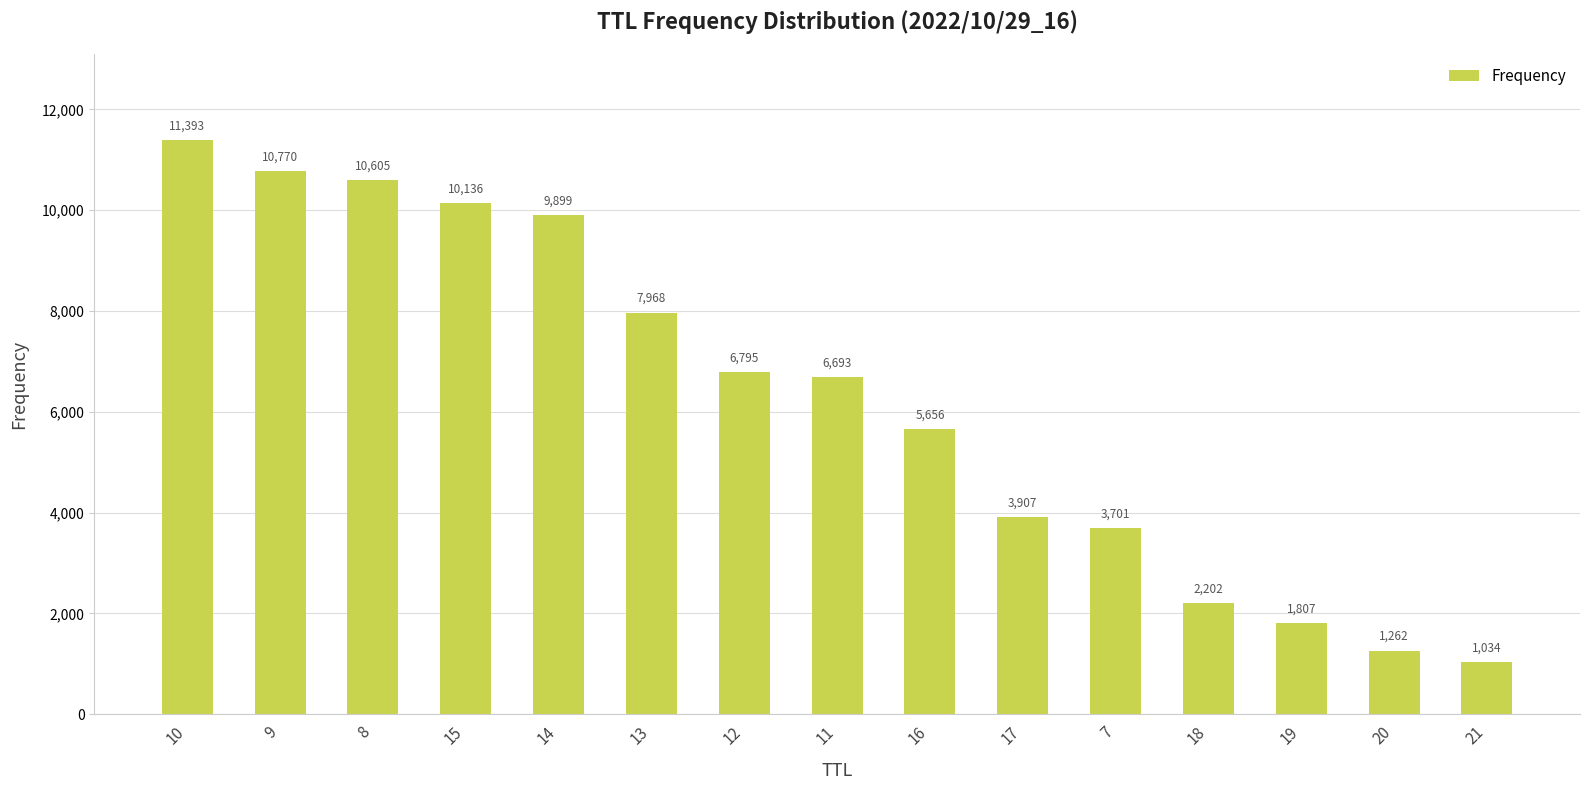

Reading left to right, list all the values displayed in this chart.

11393	10770	10605	10136	9899	7968	6795	6693	5656	3907	3701	2202	1807	1262	1034